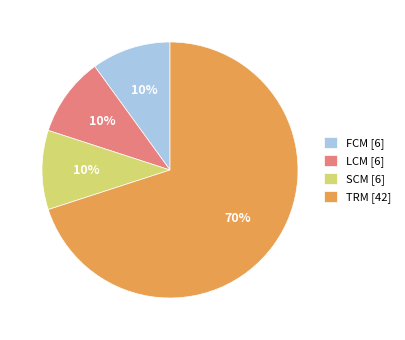

Combined, do TRM [42] and LCM [6] account for over 50%?

Yes